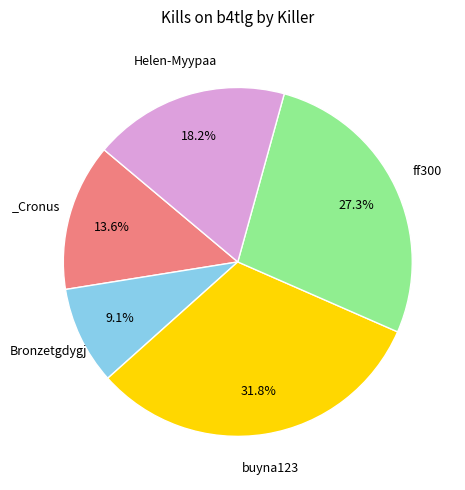

Is there a majority slice in this chart?

No